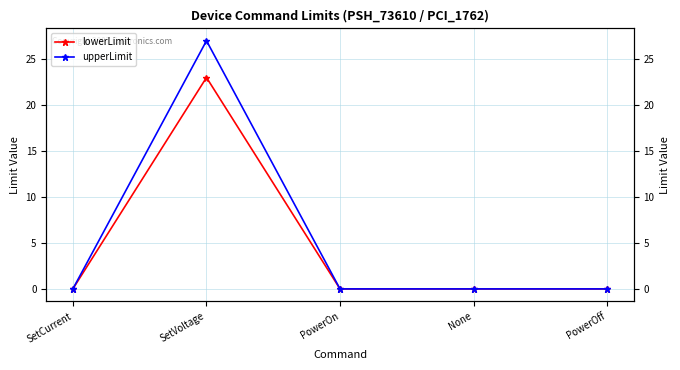

Rank the series at SetVoltage from lowest to highest value.

lowerLimit, upperLimit